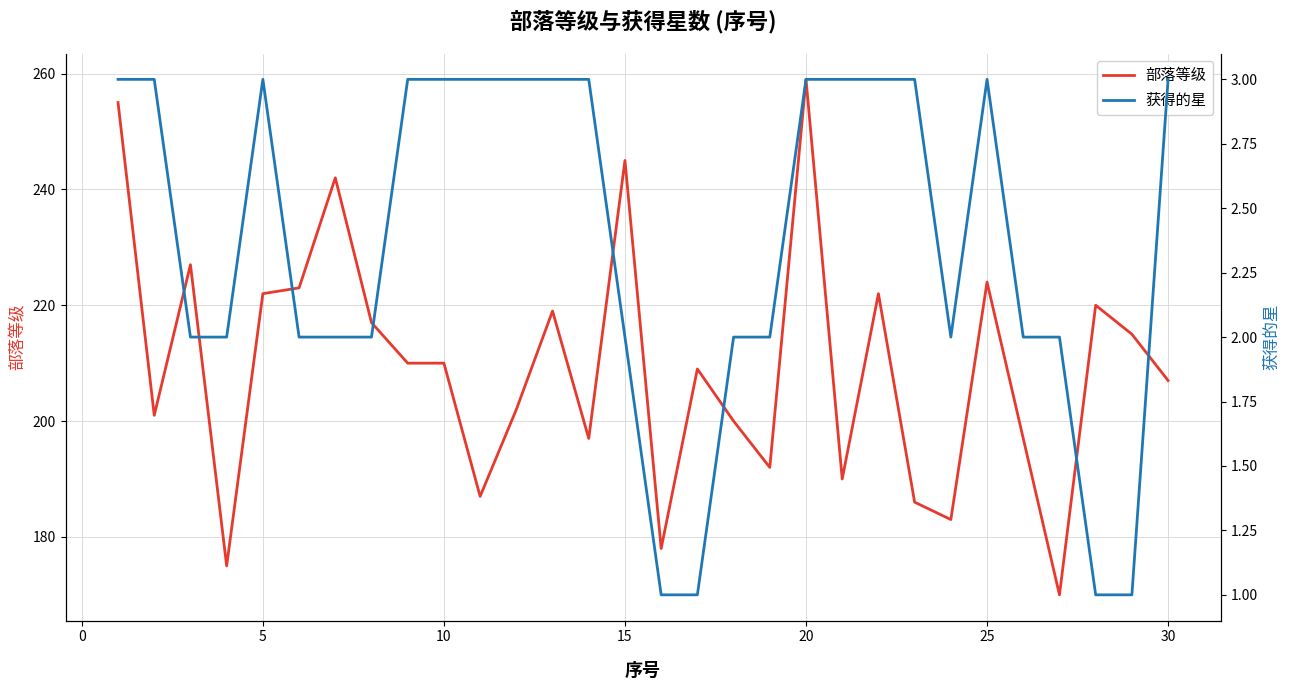

What is the average value of the 部落等级 series?

209